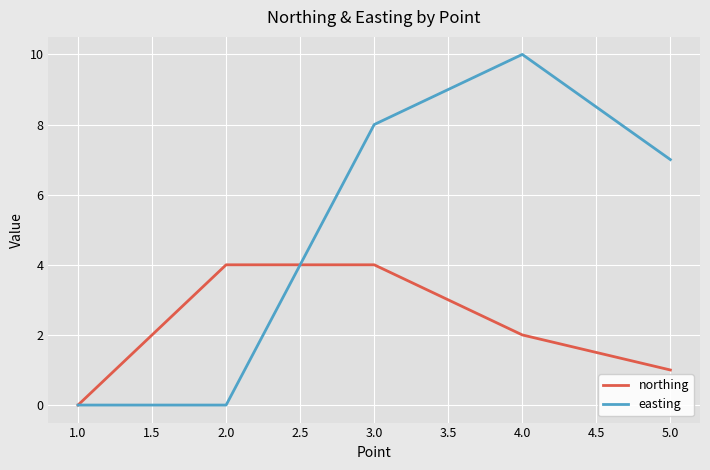

At which label does easting reach its peak?

4.0